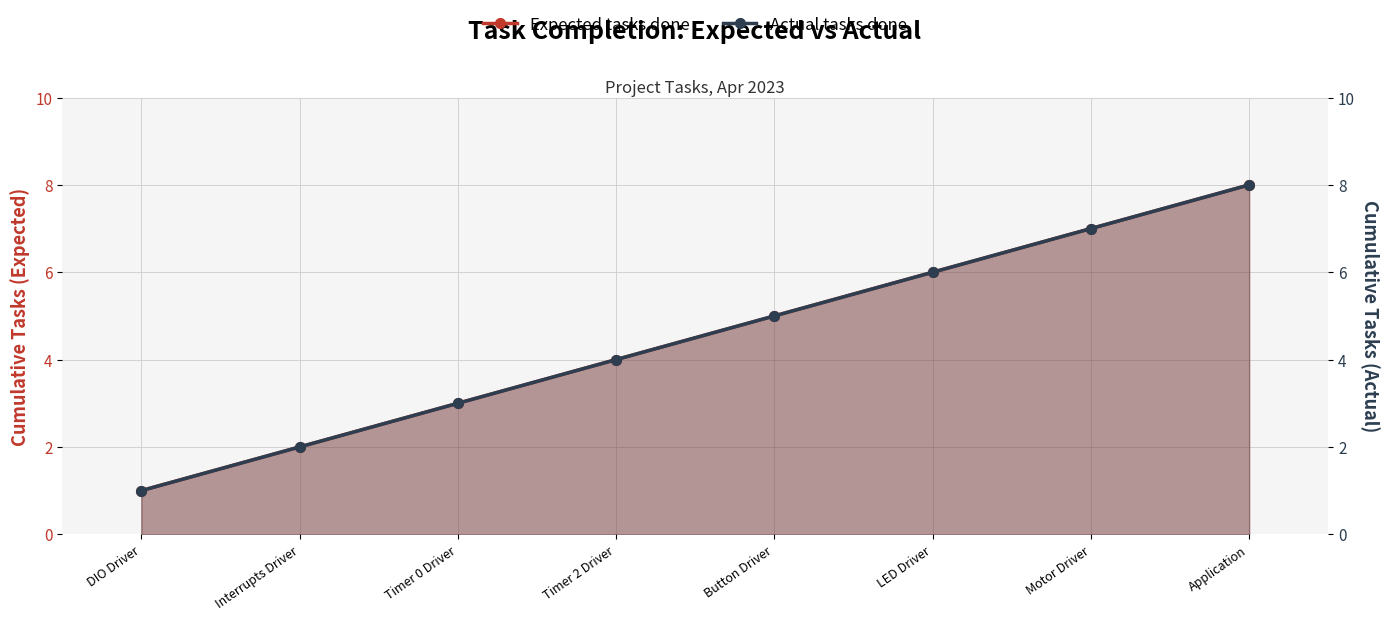

What is the difference between the maximum and minimum values in the Actual tasks done series?

7